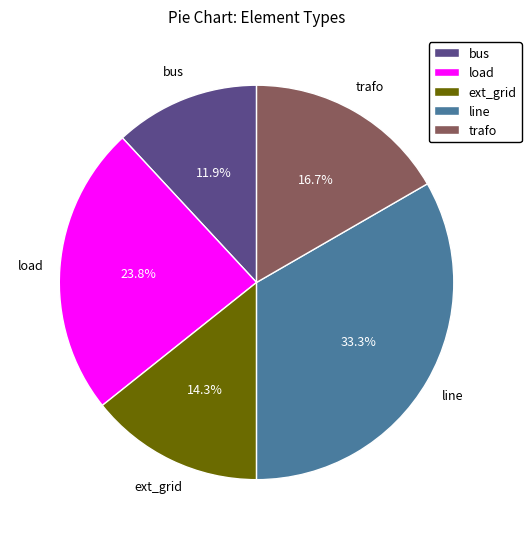

Rank the categories by value from lowest to highest.

bus, ext_grid, trafo, load, line